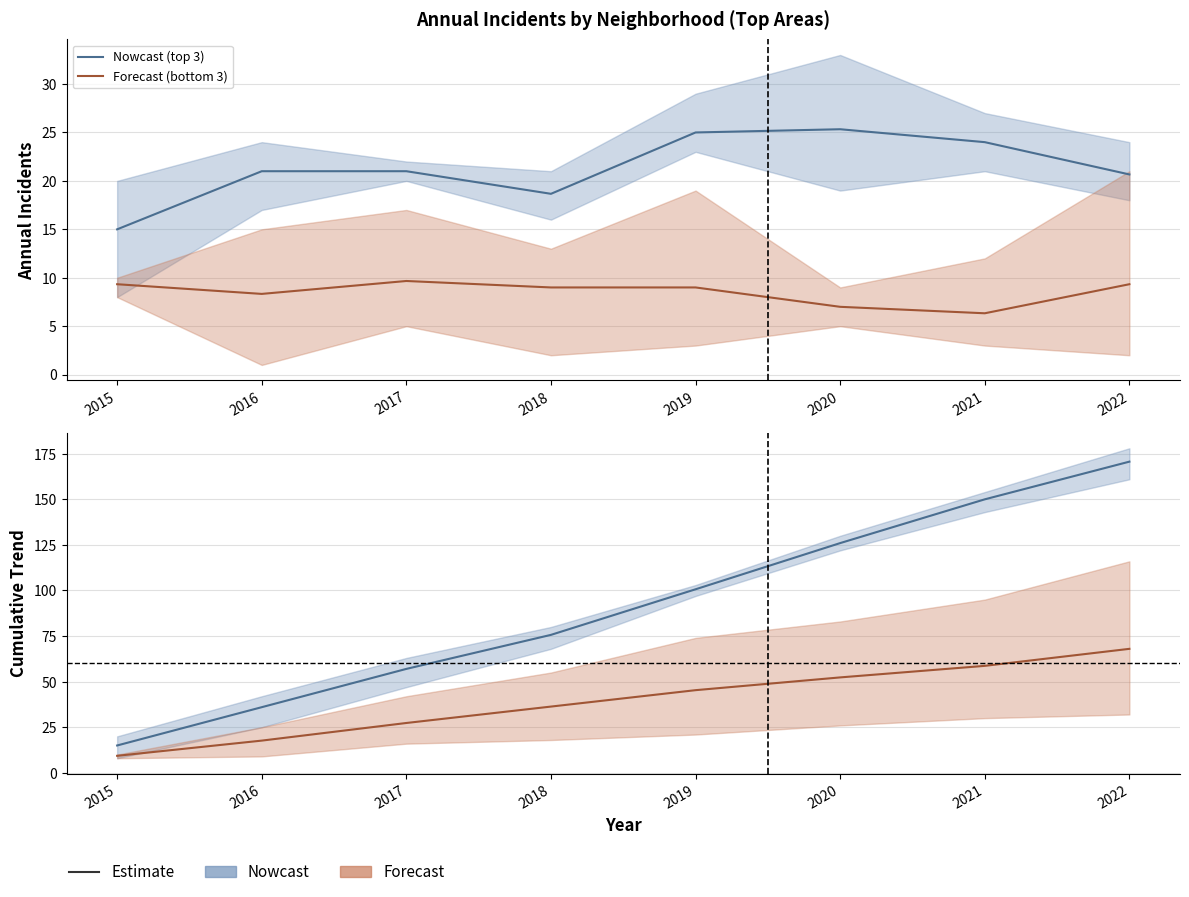

The value of Forecast cumulative at 2020 is 20.5. True or false?

False